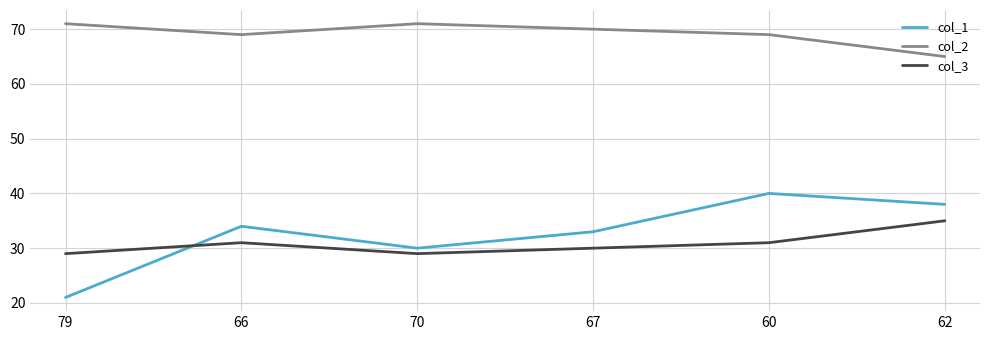

Which series has the largest total across all categories?

col_2